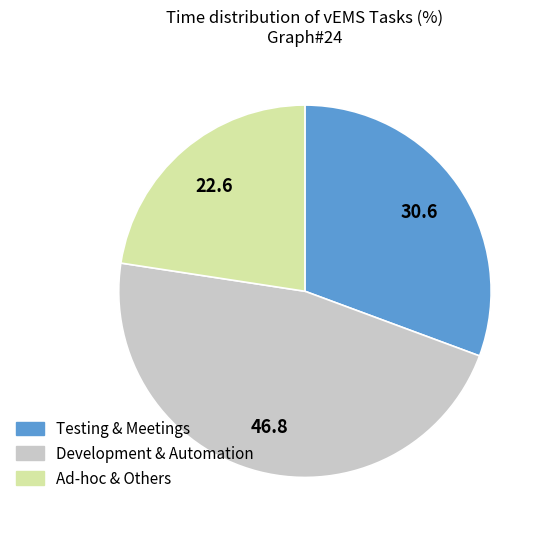

Is there a majority slice in this chart?

No